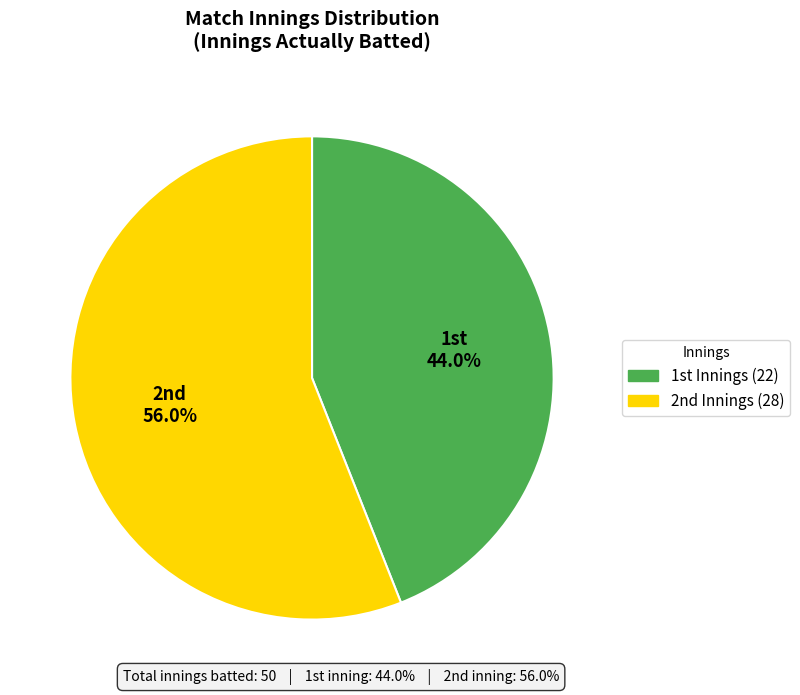

How many slices are in this pie chart?

2